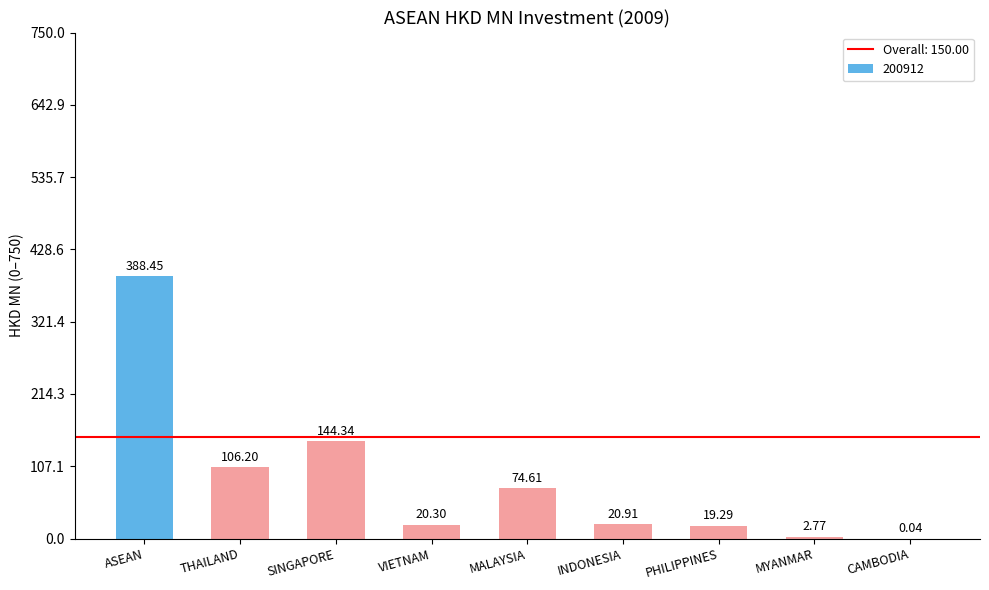

What is the greatest value displayed?

388.4